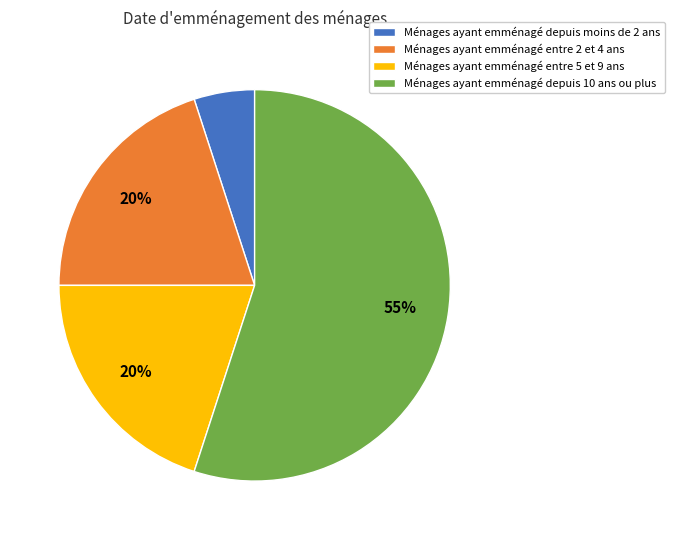

To the nearest percent, what portion does Ménages ayant emménagé entre 2 et 4 ans represent?

20%